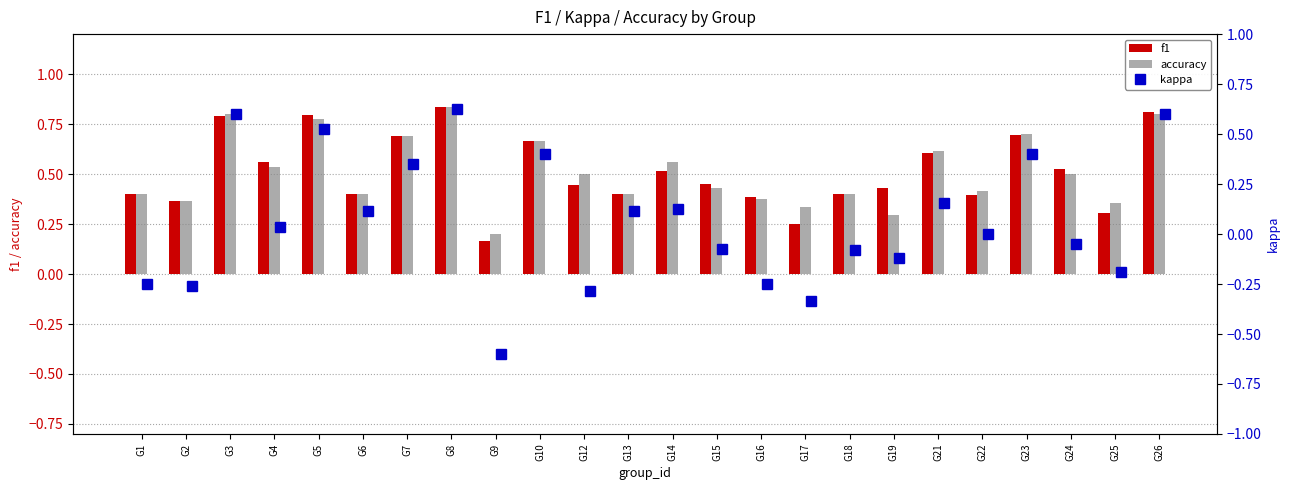

What is the average value of the kappa series?

0.1